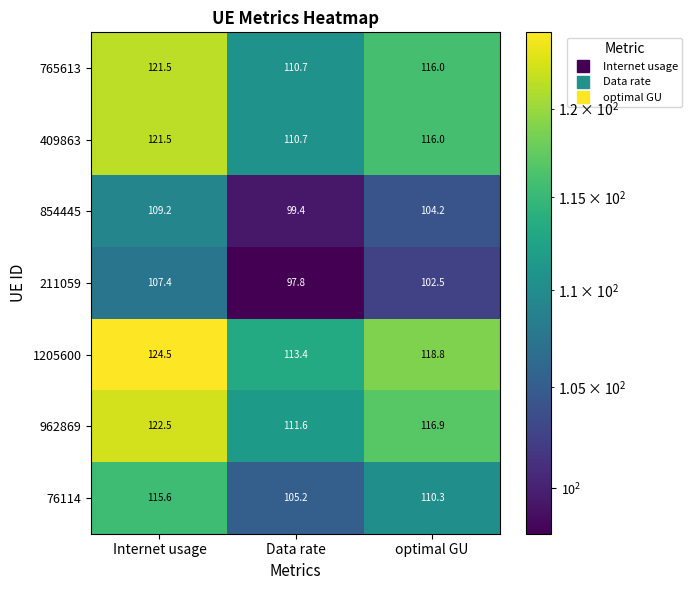

Reading left to right, what are all the values shown in this chart?

765613: Internet usage=121.5	Data rate=110.7	optimal GU=116.0
409863: Internet usage=121.5	Data rate=110.7	optimal GU=116.0
854445: Internet usage=109.2	Data rate=99.4	optimal GU=104.2
211059: Internet usage=107.4	Data rate=97.8	optimal GU=102.5
1205600: Internet usage=124.5	Data rate=113.4	optimal GU=118.8
962869: Internet usage=122.5	Data rate=111.6	optimal GU=116.9
76114: Internet usage=115.6	Data rate=105.2	optimal GU=110.3